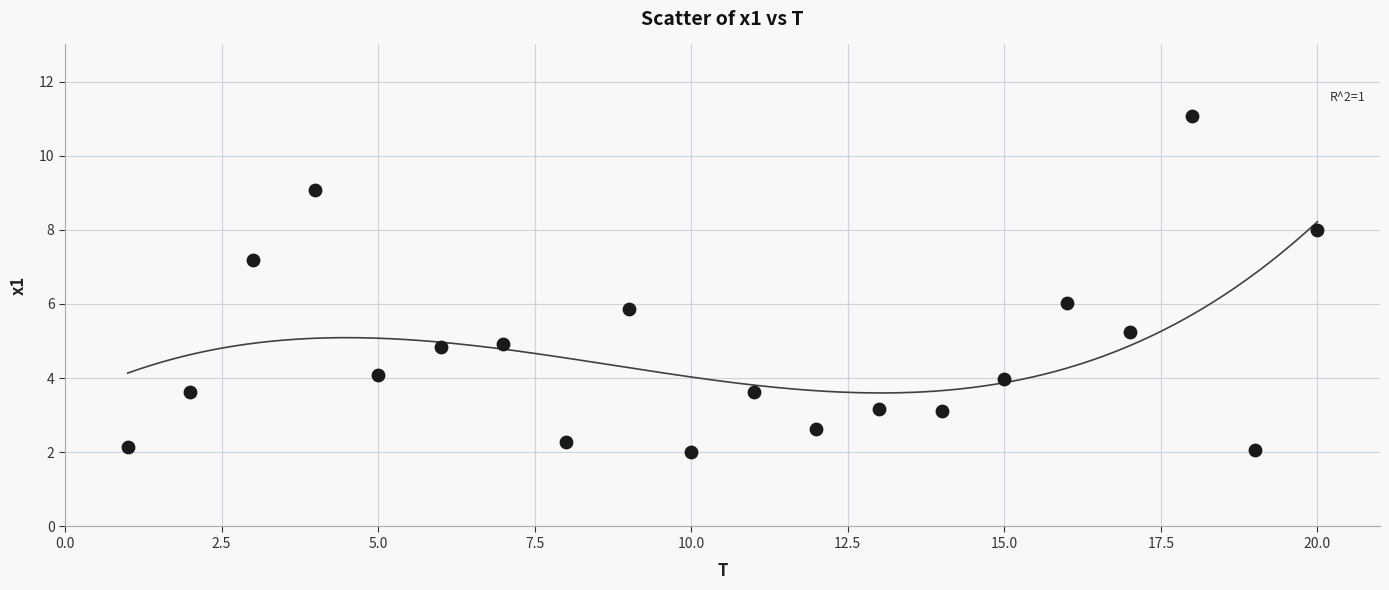

What is the range of X values (max minus min)?

19.0